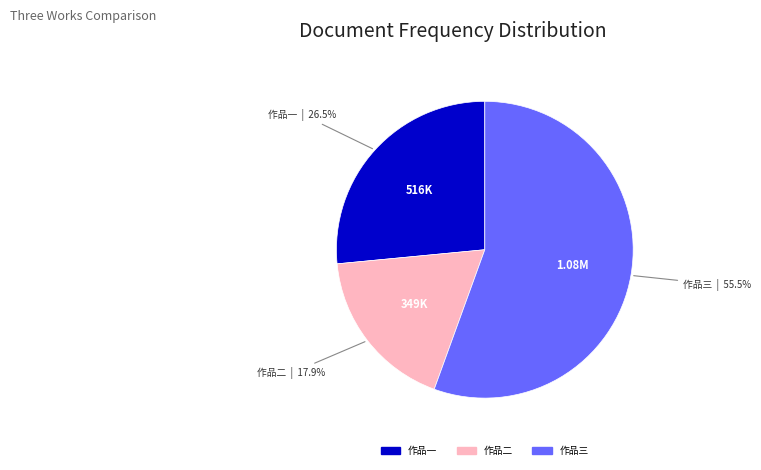

Approximately how many times larger is the value at 作品三 compared to 作品二?

3.1